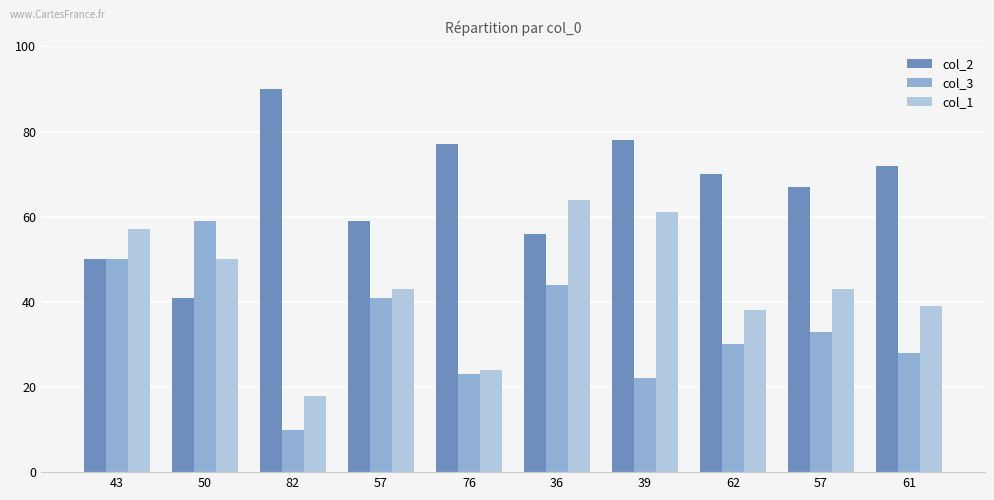

At which category is the sum across all series the highest?

36